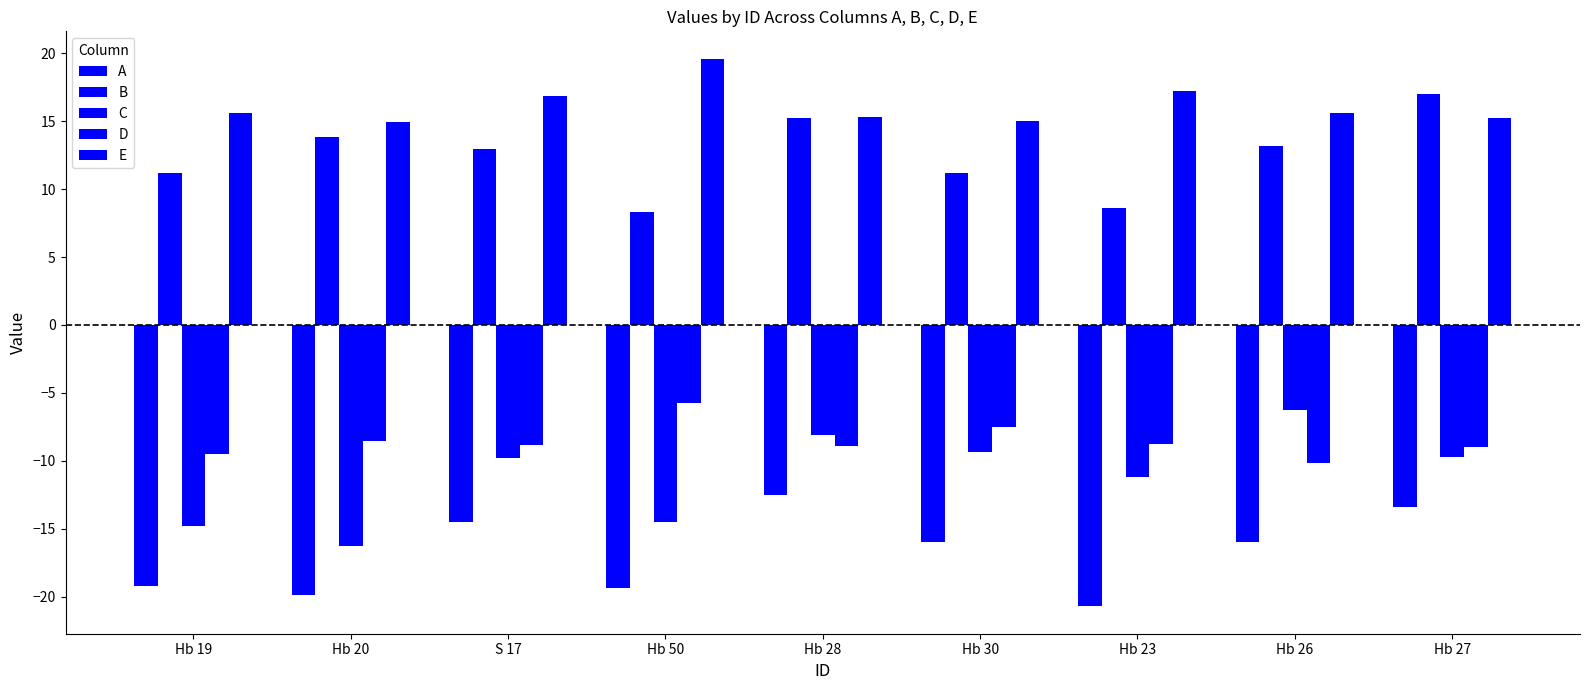

Does the chart contain any negative values?

Yes